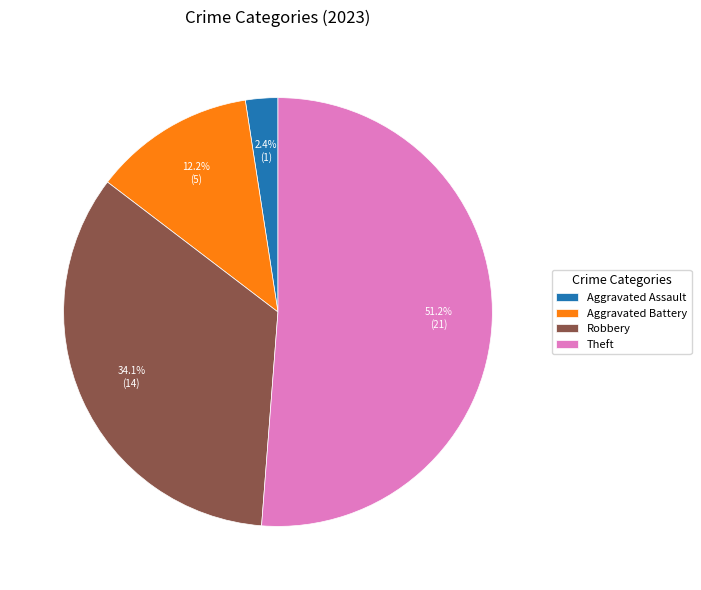

Which category has the biggest portion of the pie?

Theft